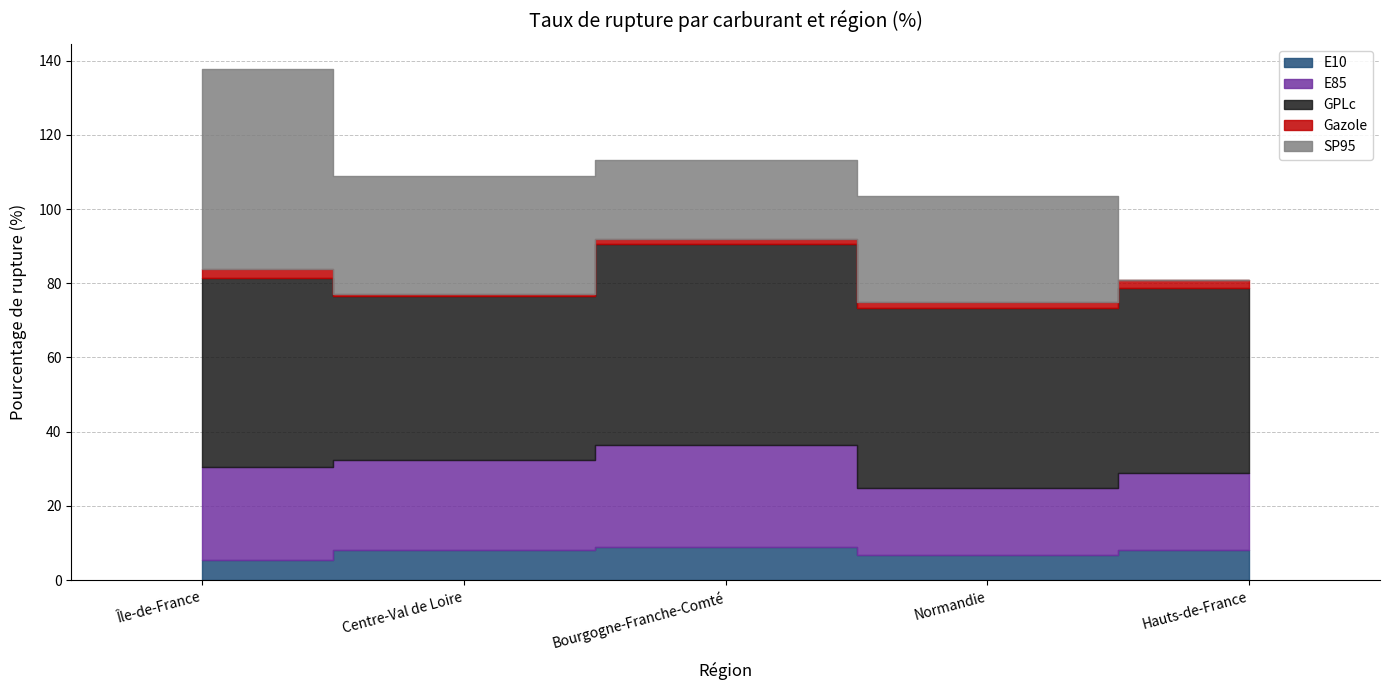

How many data points in SP95 are above 28?

3